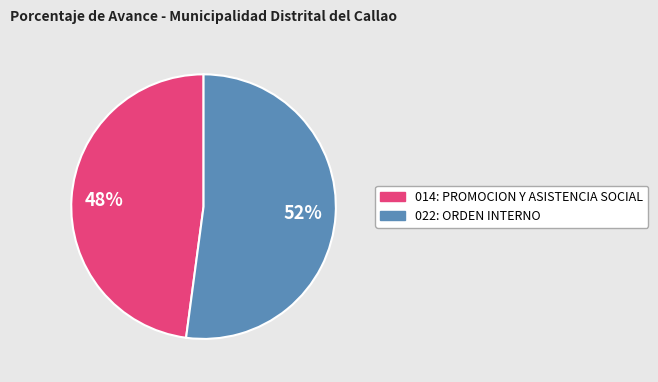

What is the smallest slice in the pie chart?

014: PROMOCION Y ASISTENCIA SOCIAL